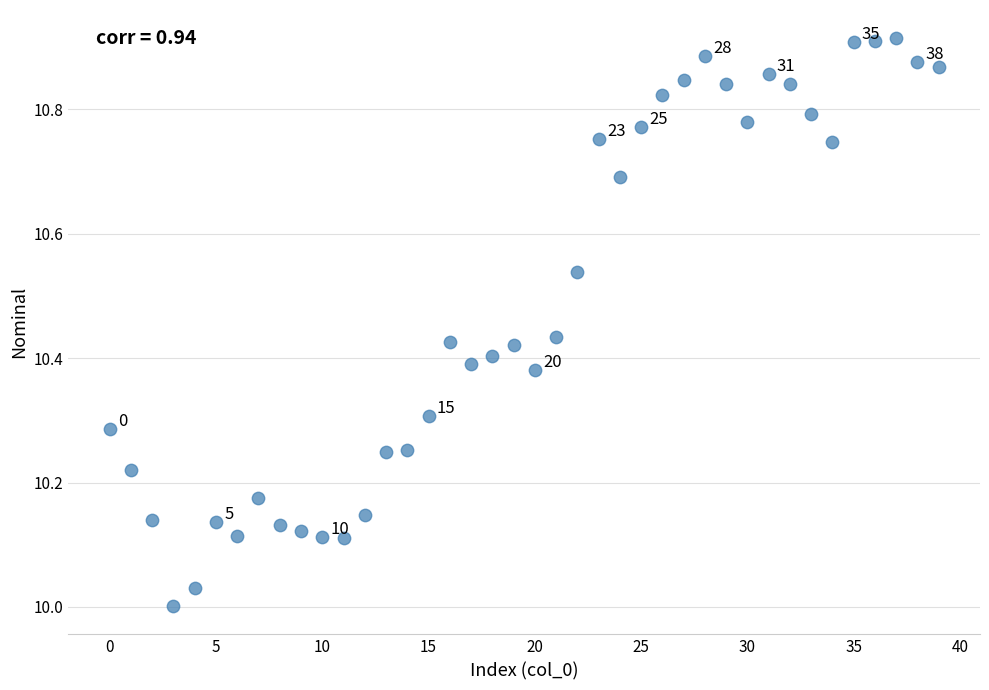

What is the range of Y values (max minus min)?

0.9